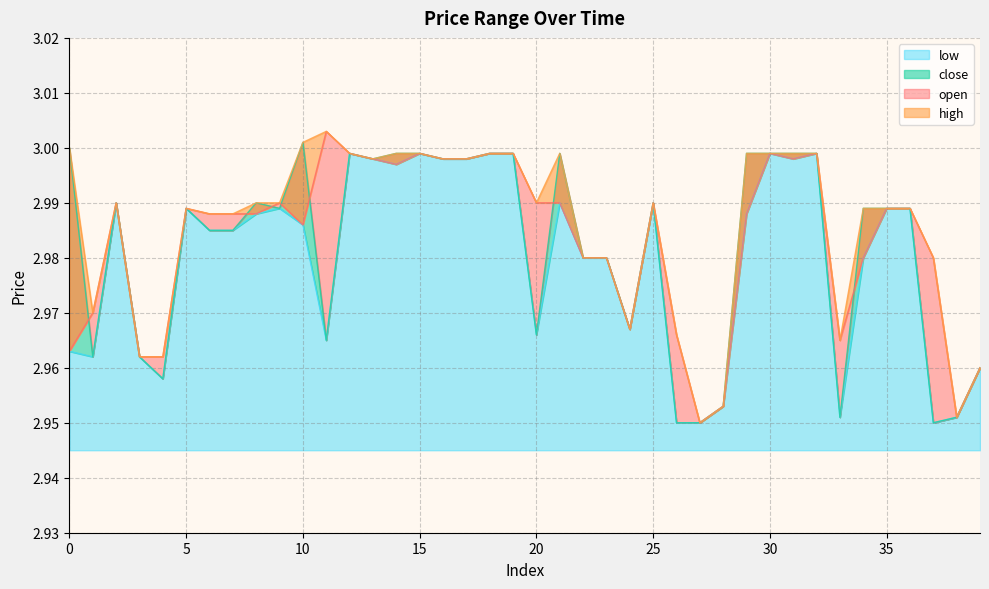

Between 0 and 34, which is larger?

34